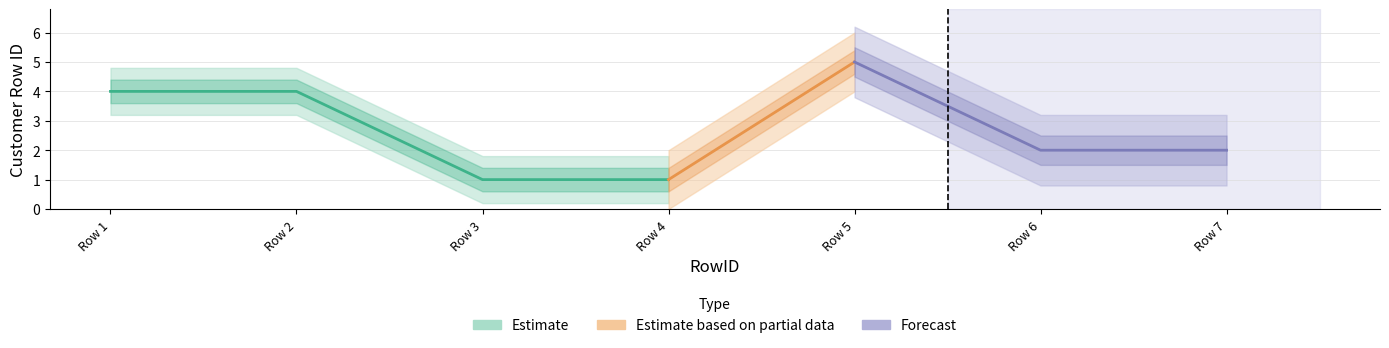

Reading right to left, extract all data points from this chart.

2	2	5	1	1	4	4